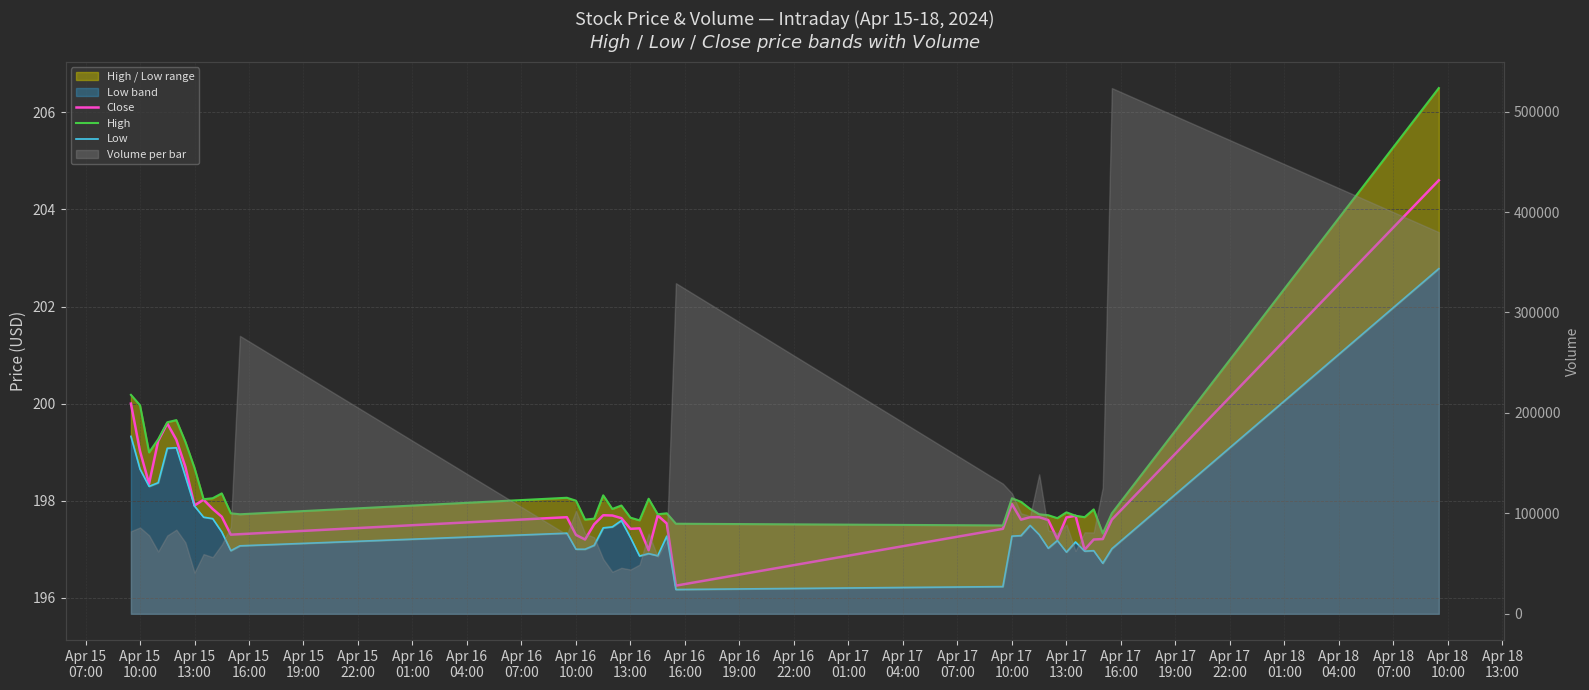

Is it true that Close equals 51.4 at Apr 15
16:00?

False